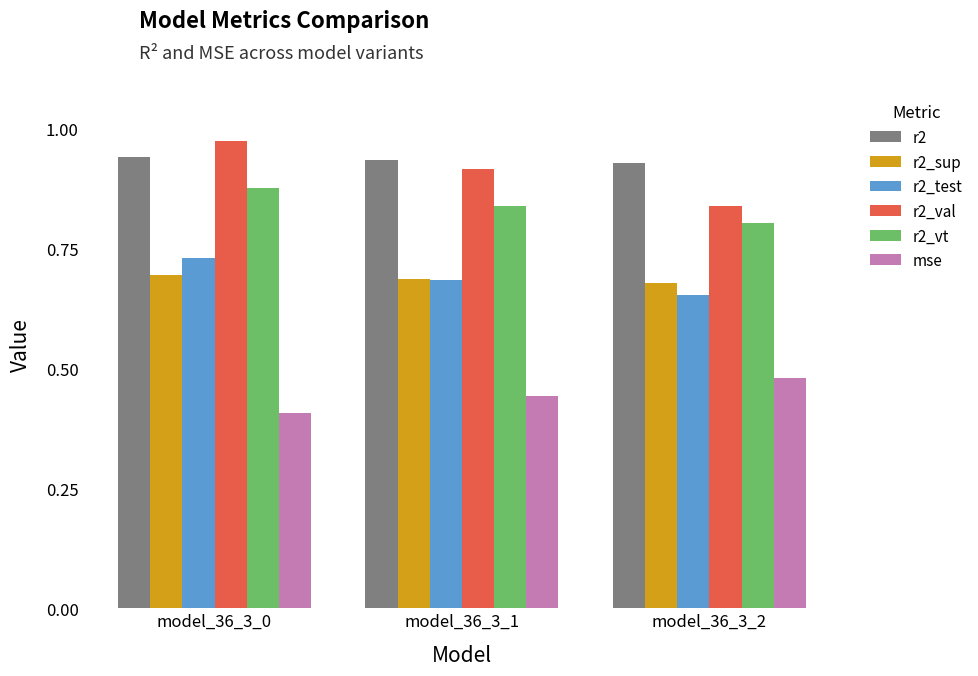

Which series has the largest total across all categories?

r2